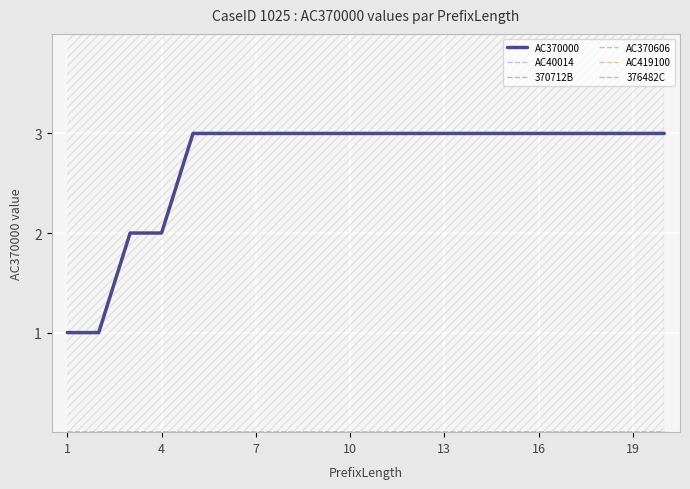

True or false: AC40014 has a value of 0 at 1.

True